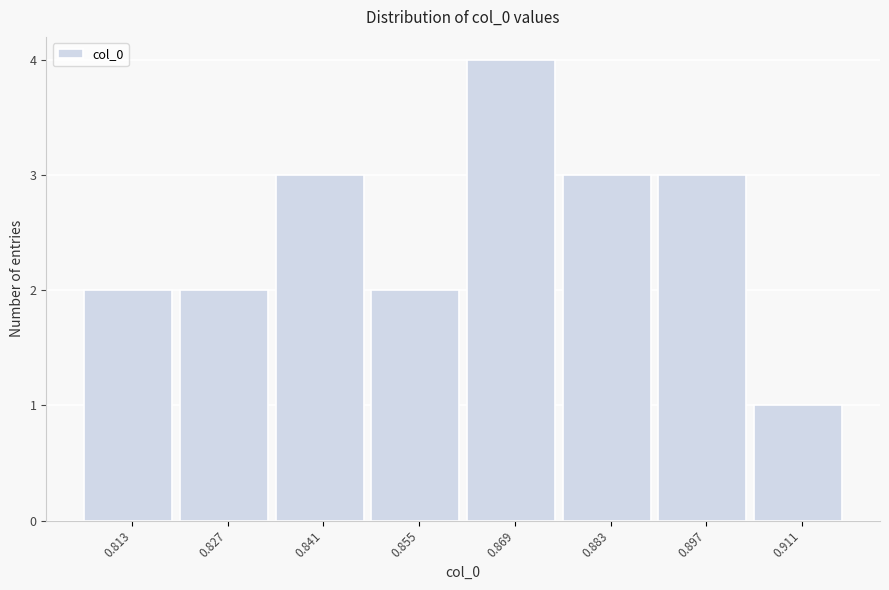

Reading left to right, transcribe this chart: for each bar, give the range it covers on the x-axis and its height. Neither the bar edges nor the heights are printed on the chart, so give them approximately, as read against the axes.

0.806 to 0.820: 2
0.820 to 0.834: 2
0.834 to 0.848: 3
0.848 to 0.862: 2
0.862 to 0.876: 4
0.876 to 0.890: 3
0.890 to 0.904: 3
0.904 to 0.918: 1